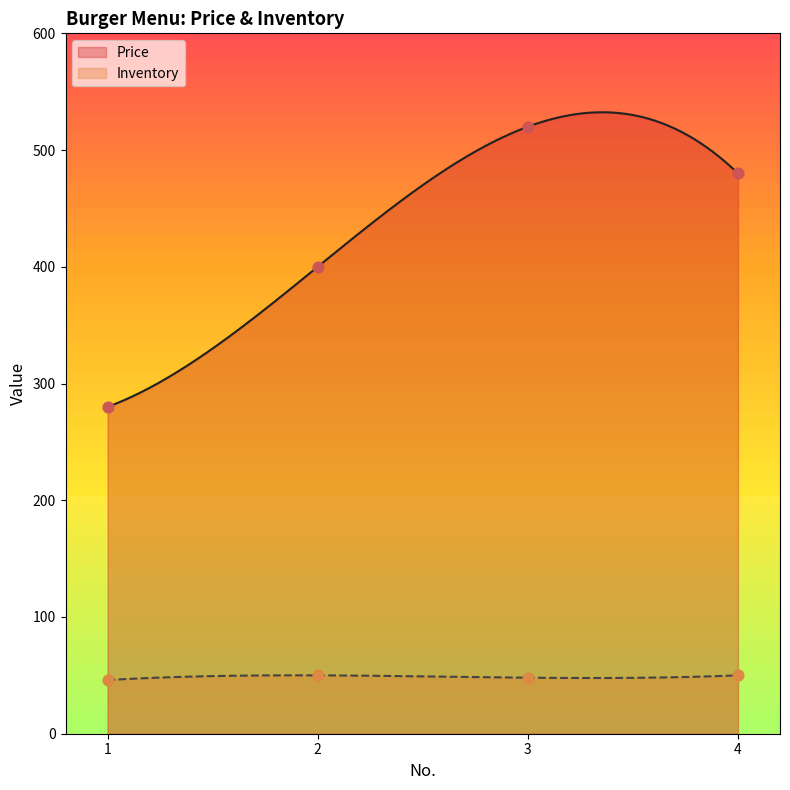

Which series has the largest Y range (max minus min)?

Price